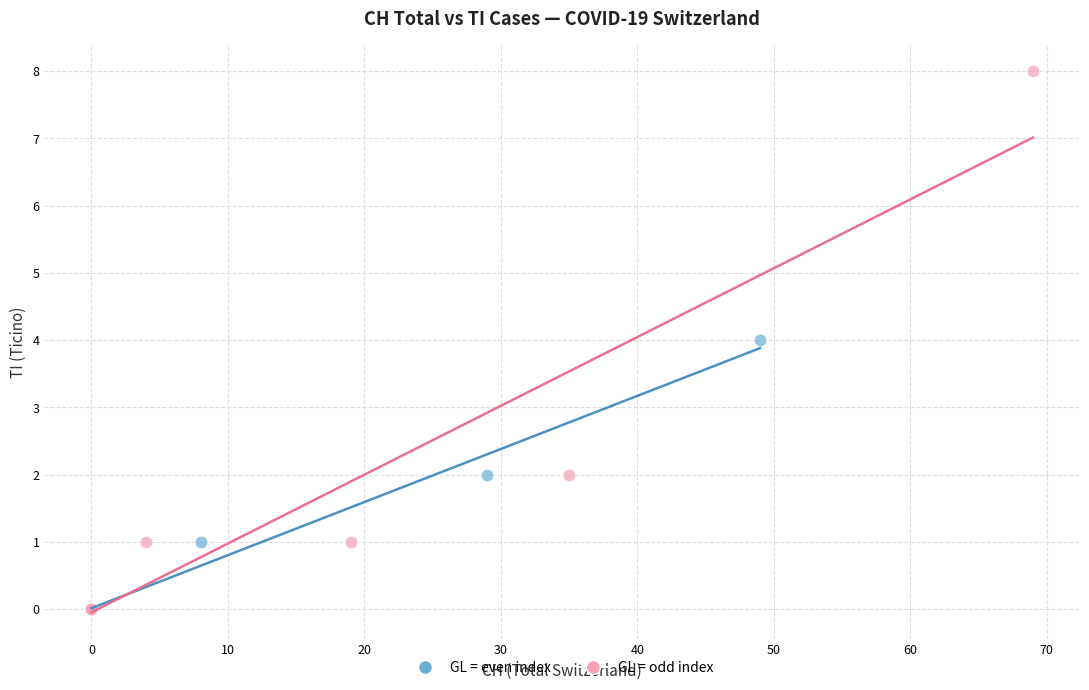

Which series contains the highest Y value?

GL = odd index